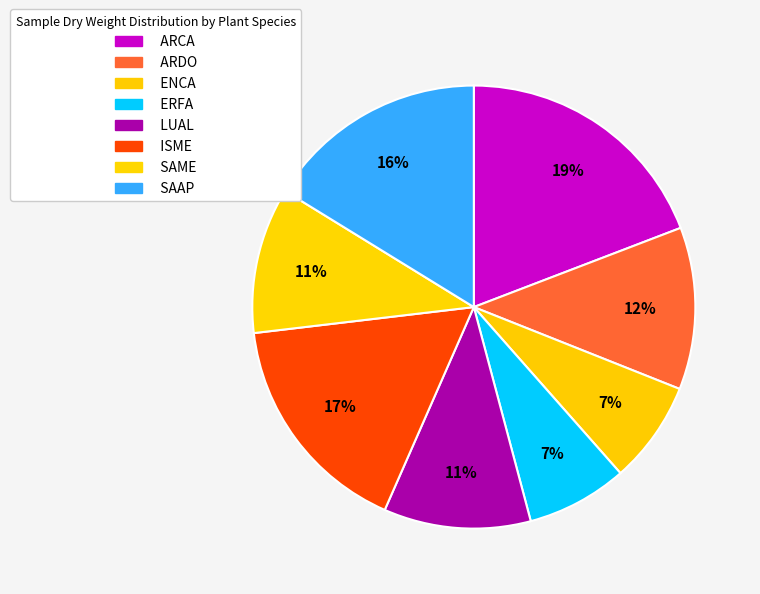

To the nearest percent, what is the difference between the largest and smallest slice percentages?

12%